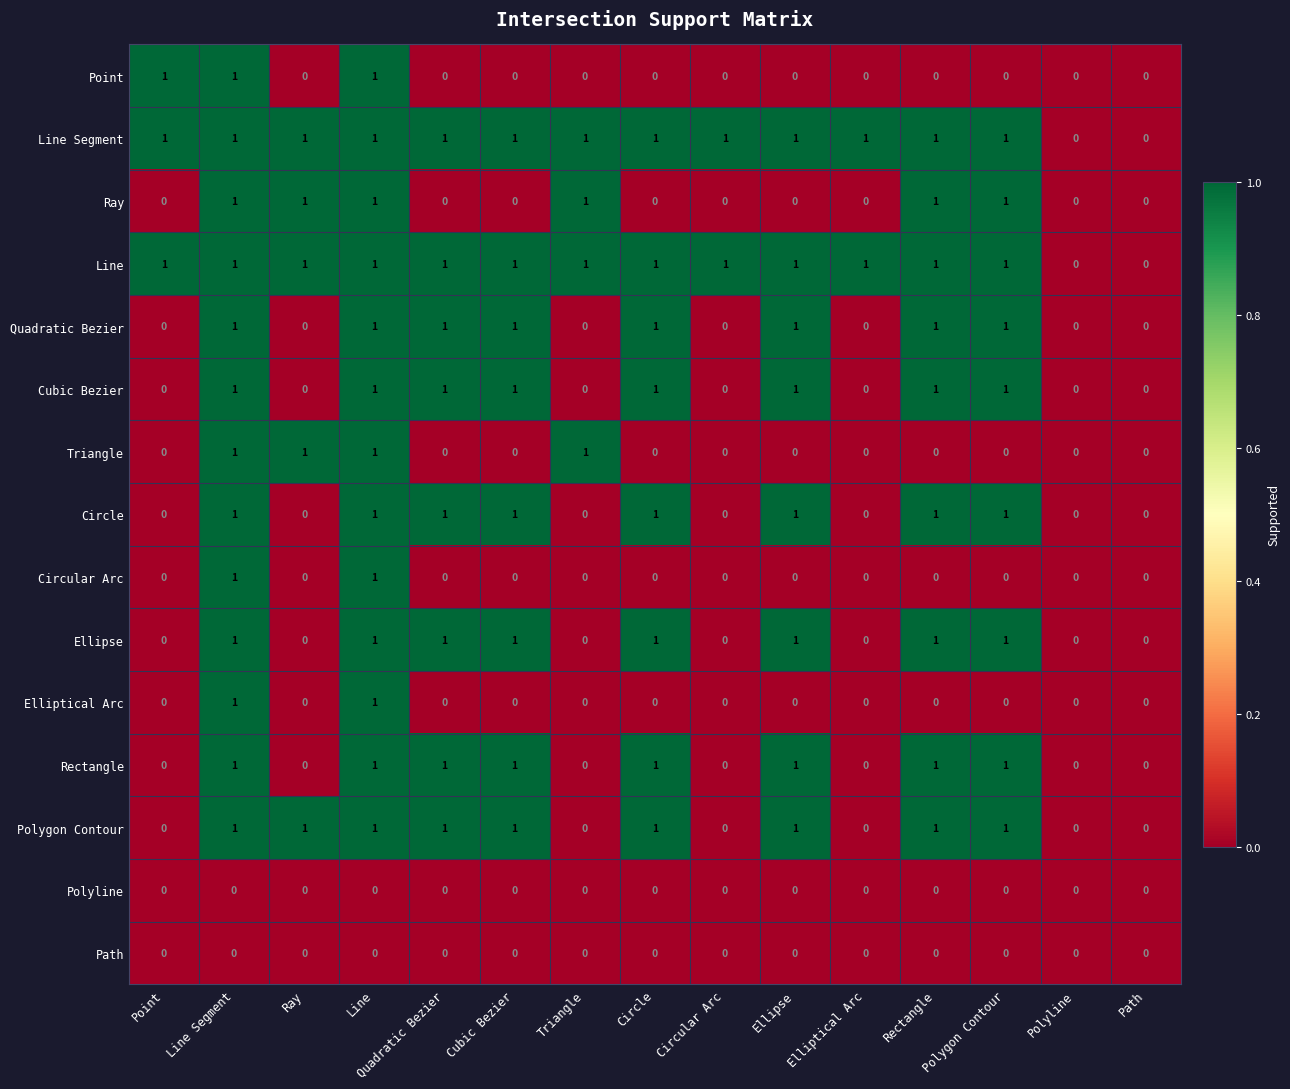

What is the total value across all series at Point?

3